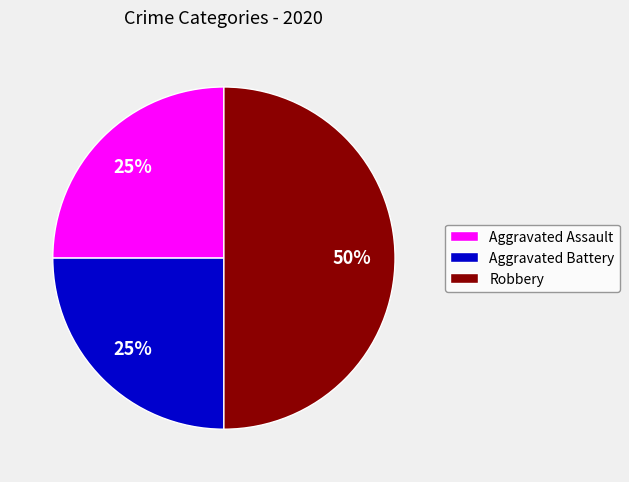

Is it true that Aggravated Assault is 25% of the pie?

True